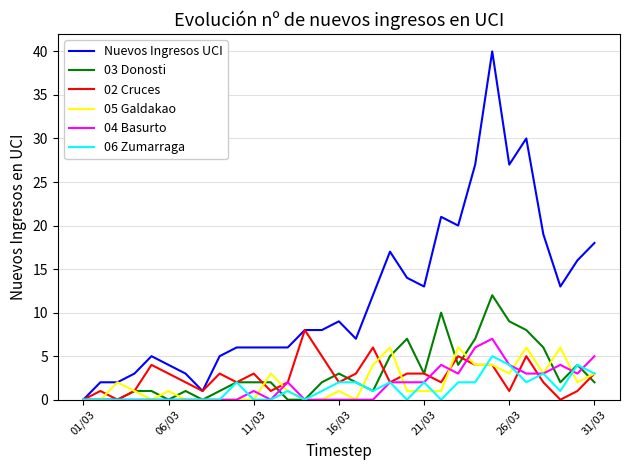

How many lines are shown in the chart?

6